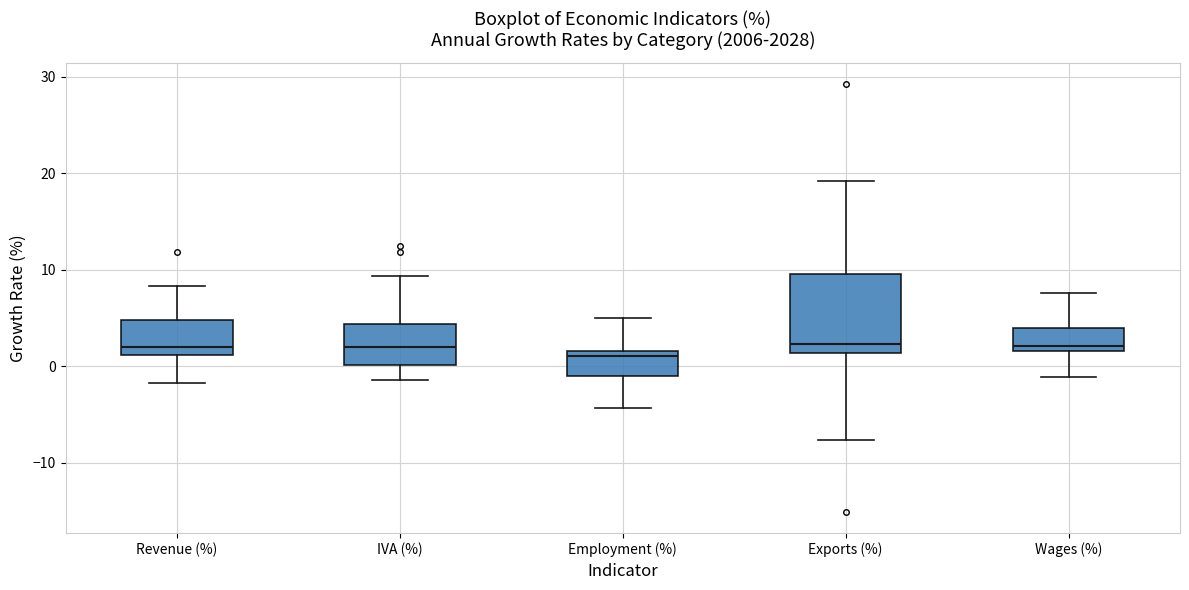

Reading left to right, transcribe this box plot: for each box, give where its median line is, the range the box spans, and where its two whiskers end, as read against the y-axis. The values are not printed on the chart, so give them approximately, as read against the axis.

Revenue (%): median 2, box 1 to 5, whiskers -2 to 8
IVA (%): median 2, box 0 to 4, whiskers -1 to 9
Employment (%): median 1, box -1 to 2, whiskers -4 to 5
Exports (%): median 2, box 1 to 10, whiskers -8 to 19
Wages (%): median 2 (just above the box's lower edge), box 2 to 4, whiskers -1 to 8